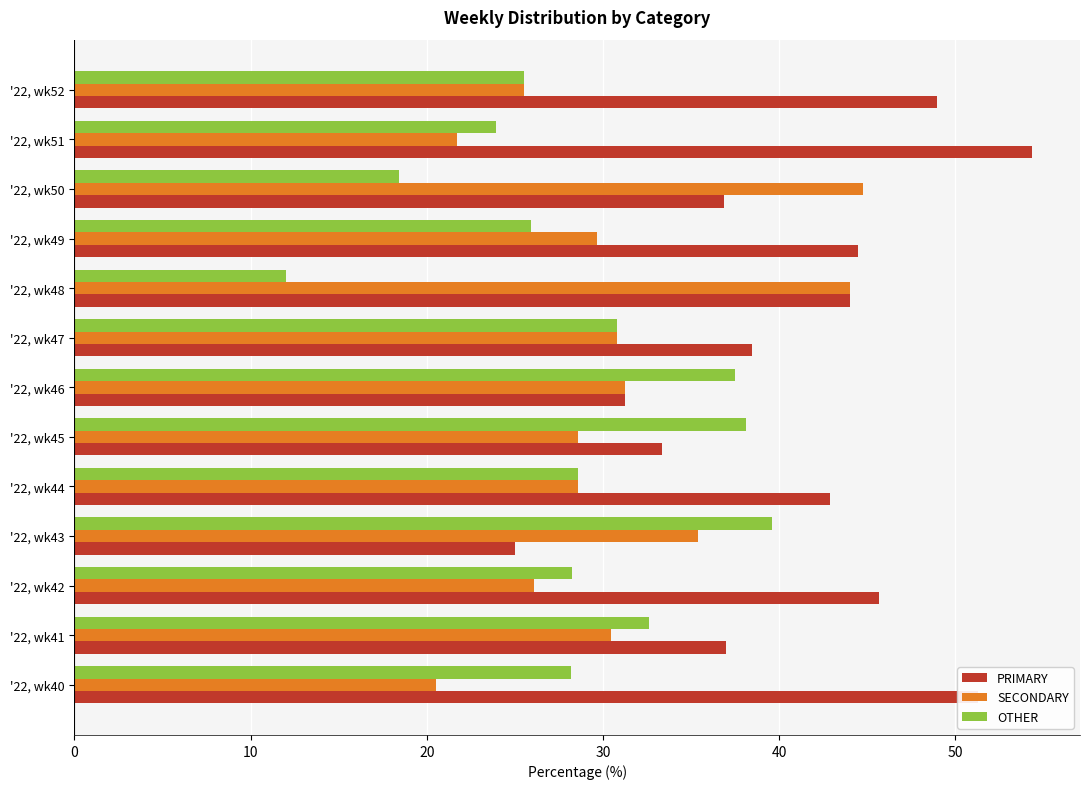

Which series has the largest total across all categories?

PRIMARY